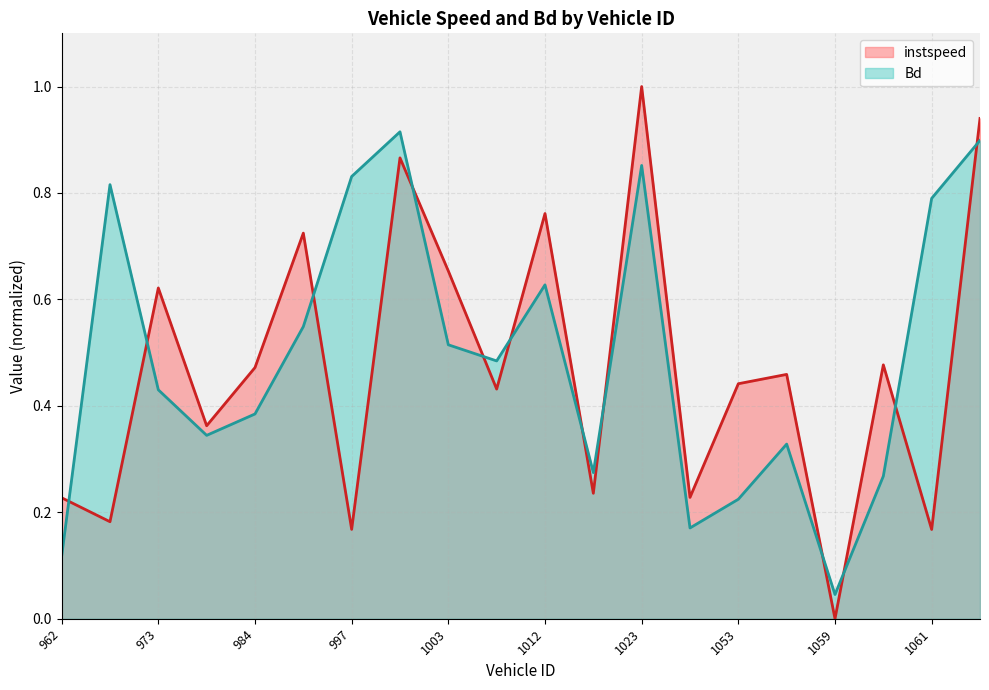

How many distinct data groups are displayed?

2